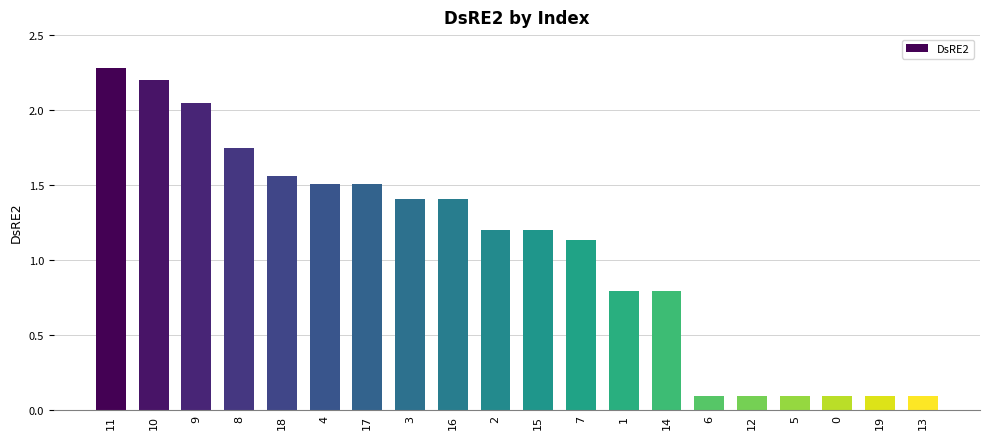

What is the difference between the maximum and minimum values?

2.2